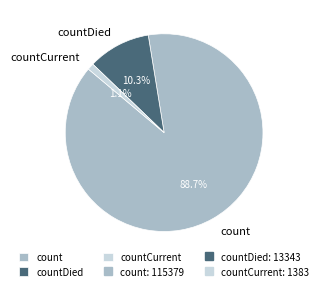

Rank the categories by value from highest to lowest.

count, countDied, countCurrent